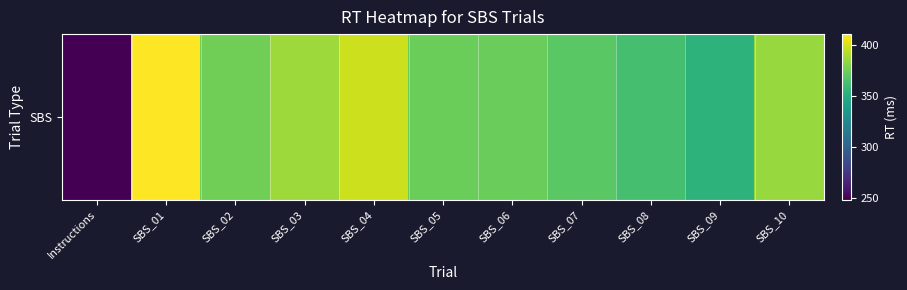

The value at SBS_09 is 353.6. True or false?

True